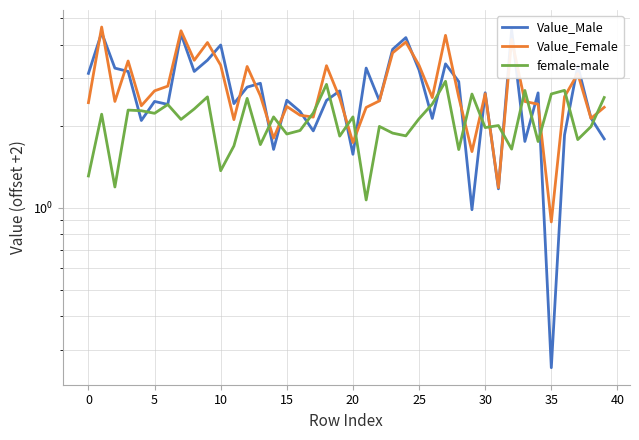

What is the approximate value of female-male at 23?

1.9